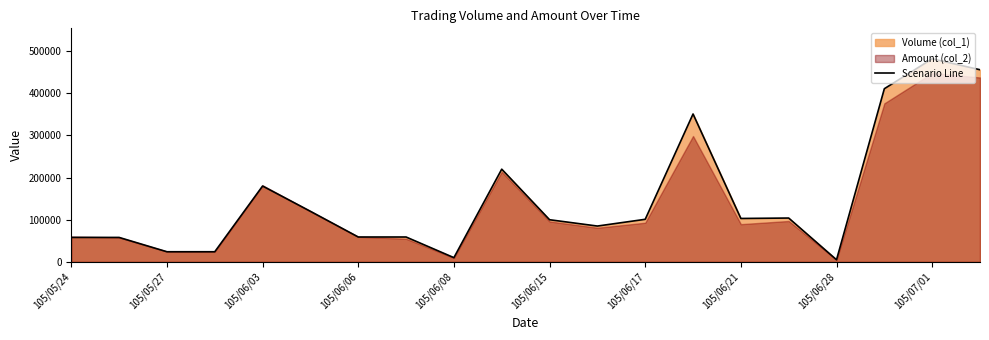

How many data points are above 101000?

9